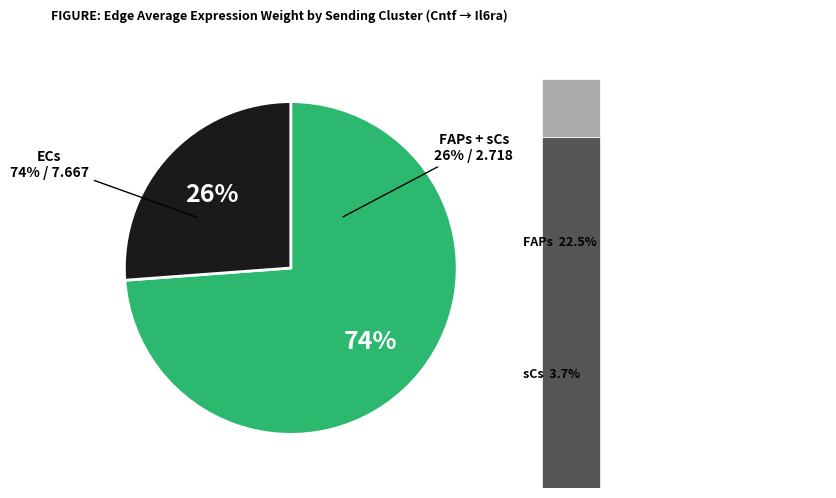

Which slice is the largest?

ECs